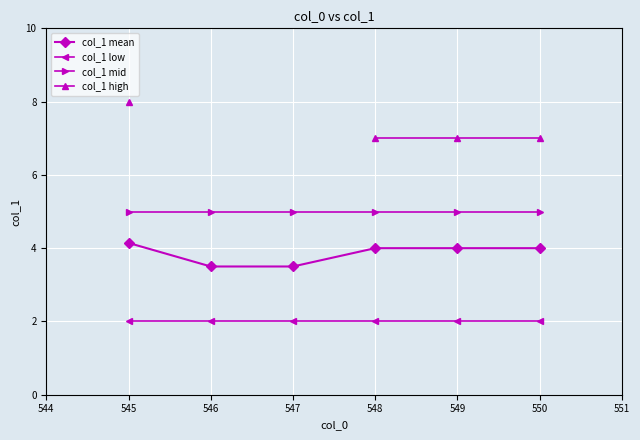

The value of col_1 mid at 546 is 3.2. True or false?

False